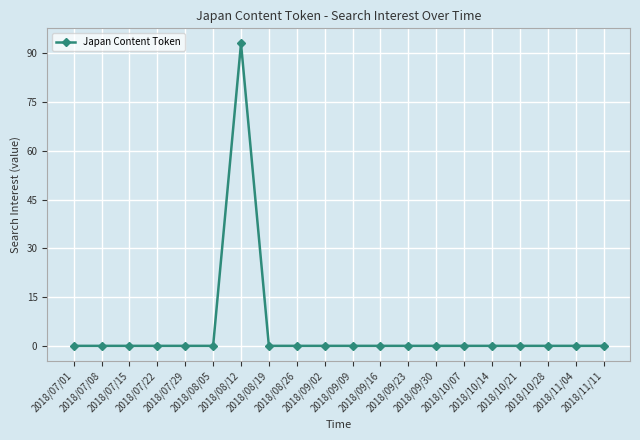

The chart shows a value of 0 at 2018/09/02. True or false?

True